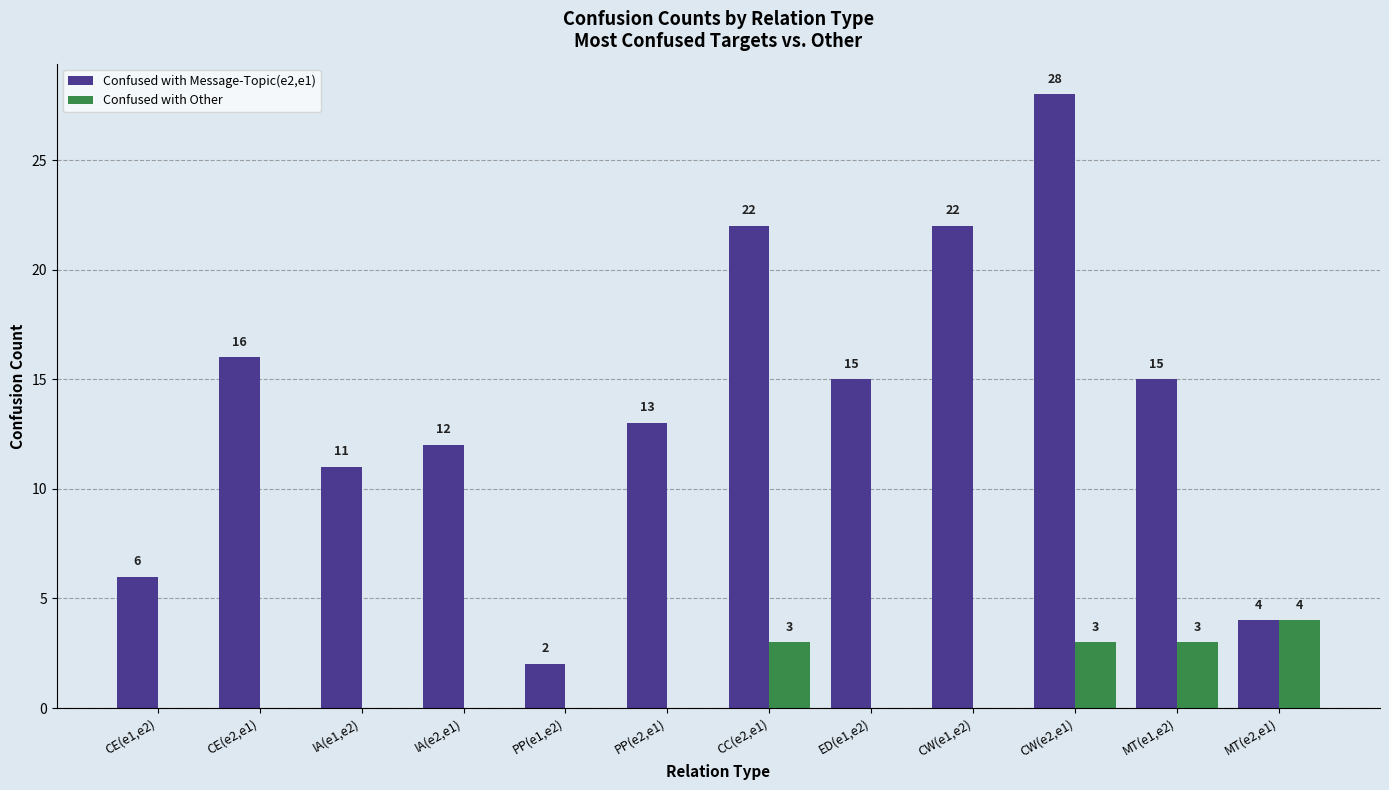

Are the bars horizontal?

No